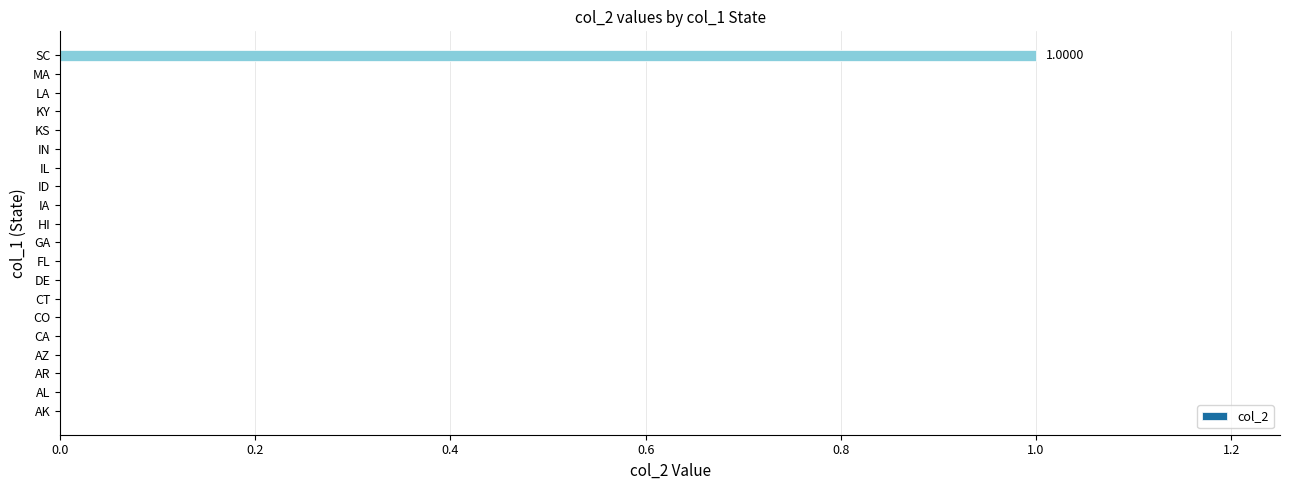

Are the bars horizontal?

Yes